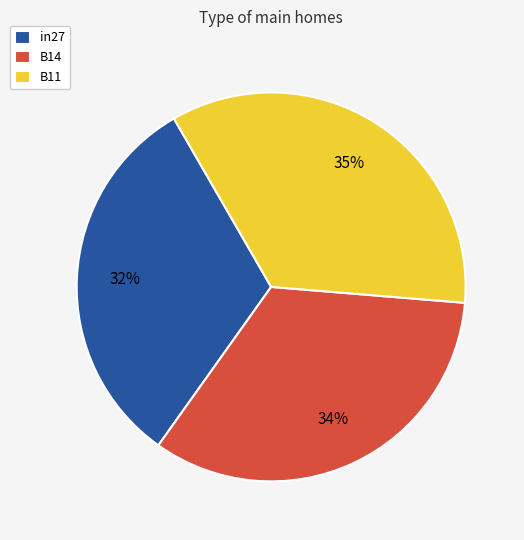

To the nearest percent, what is the combined percentage of B11 and in27?

66%